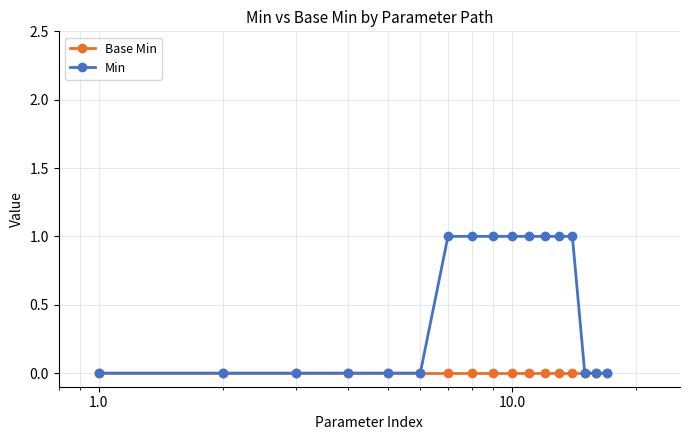

Which series has the largest range (max minus min)?

Min